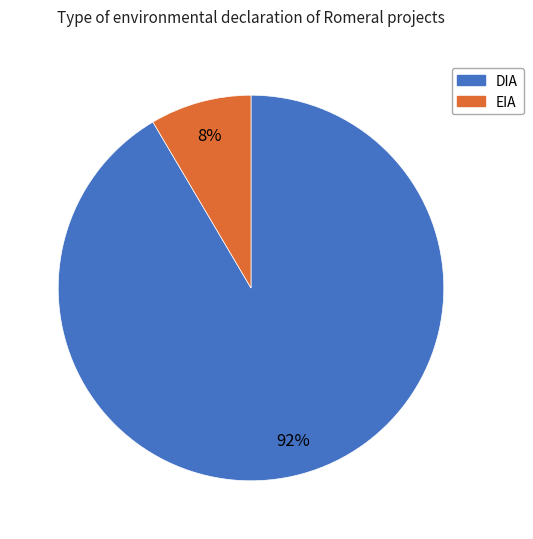

To the nearest percent, what is the combined percentage of DIA and EIA?

100%